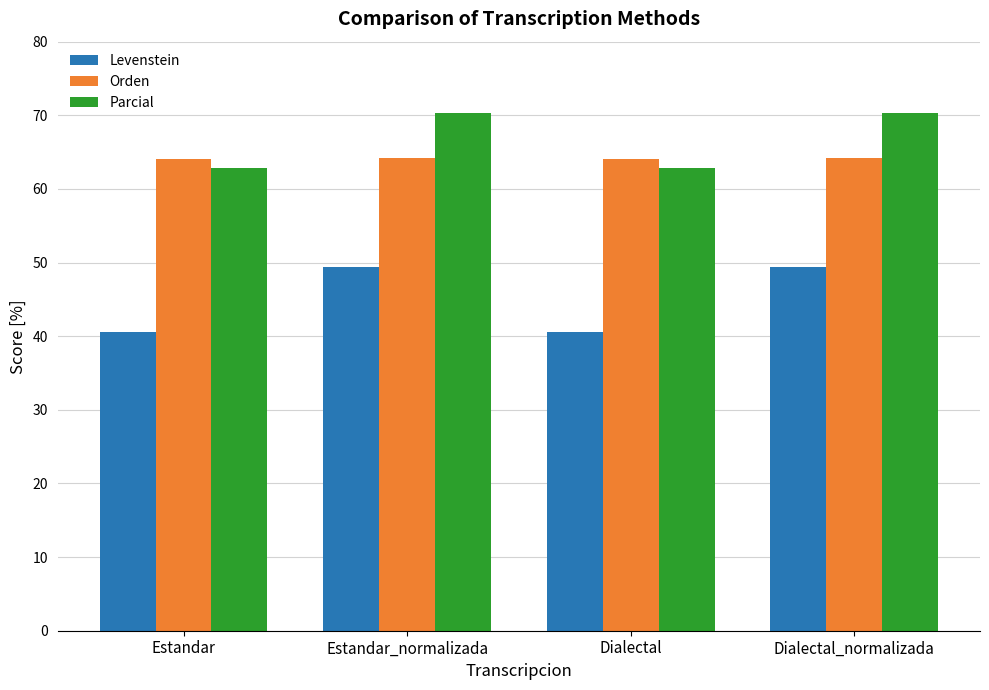

What is the difference between the second highest and second lowest values in the Levenstein series?

8.7